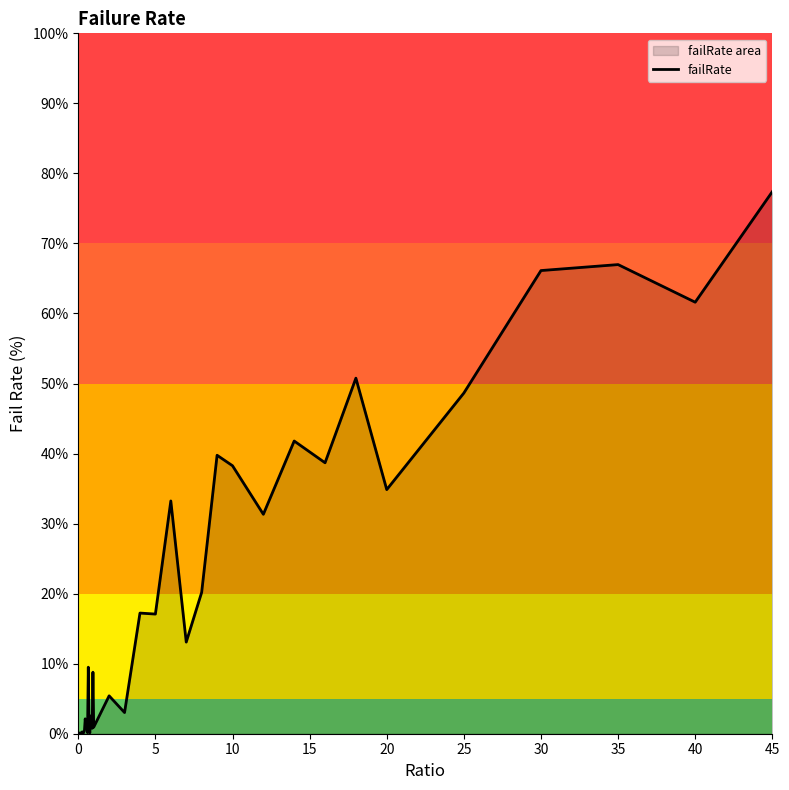

Does the chart have visible grid lines?

No